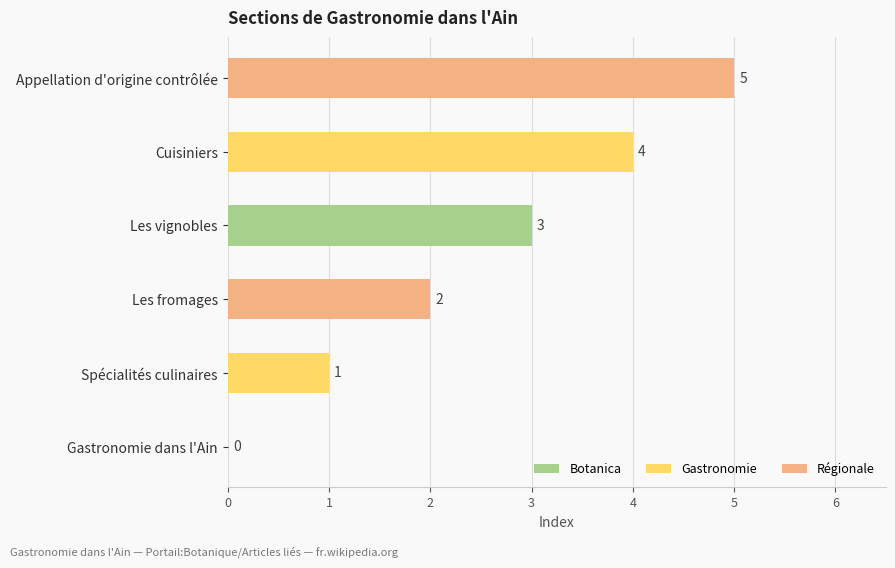

What is the change in value from Spécialités culinaires to Appellation d'origine contrôlée?

+4